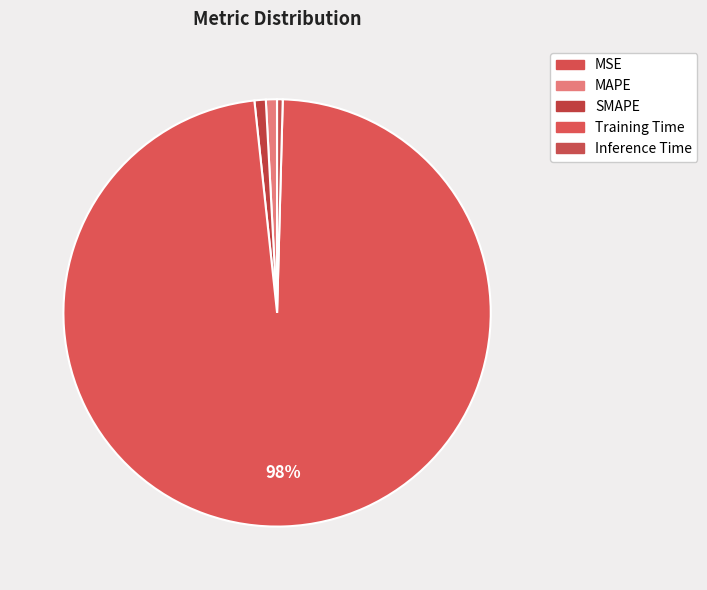

Is it true that SMAPE is 1% of the pie?

True